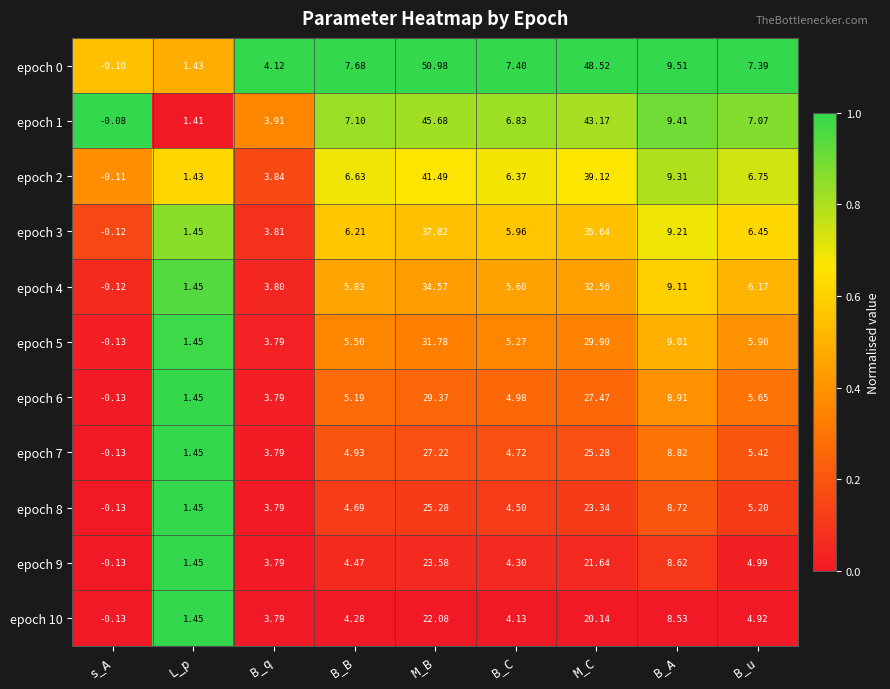

Where does the epoch 2 series first go above 6?

B_B